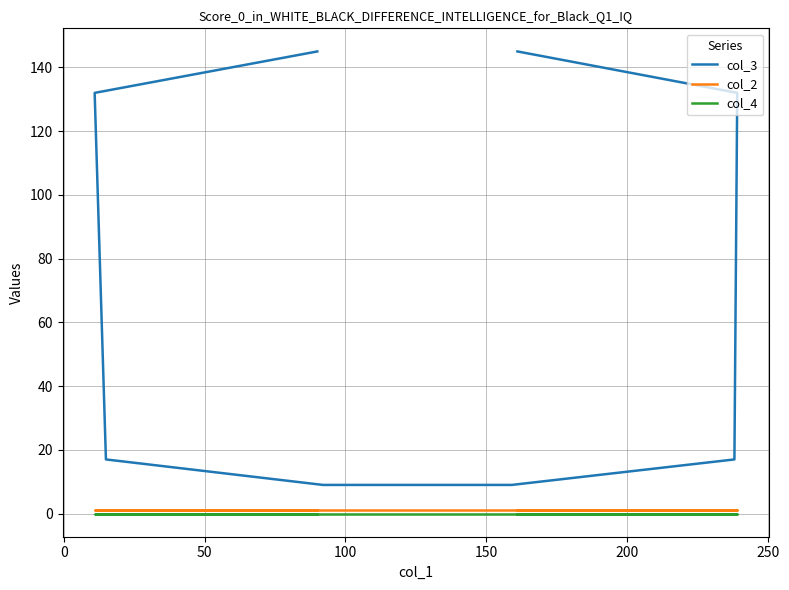

What is the value of the col_3 point at the 7th from the left?

132